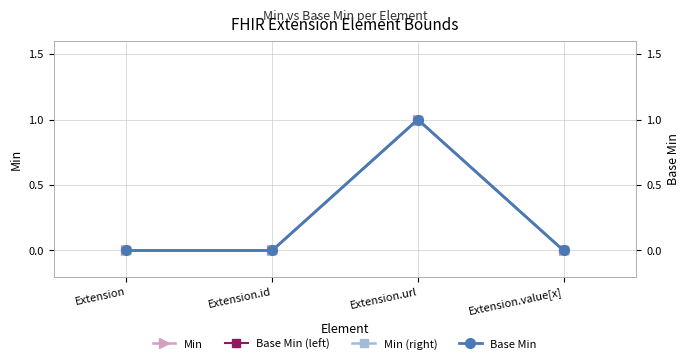

True or false: Base Min and Min intersect in this chart.

False